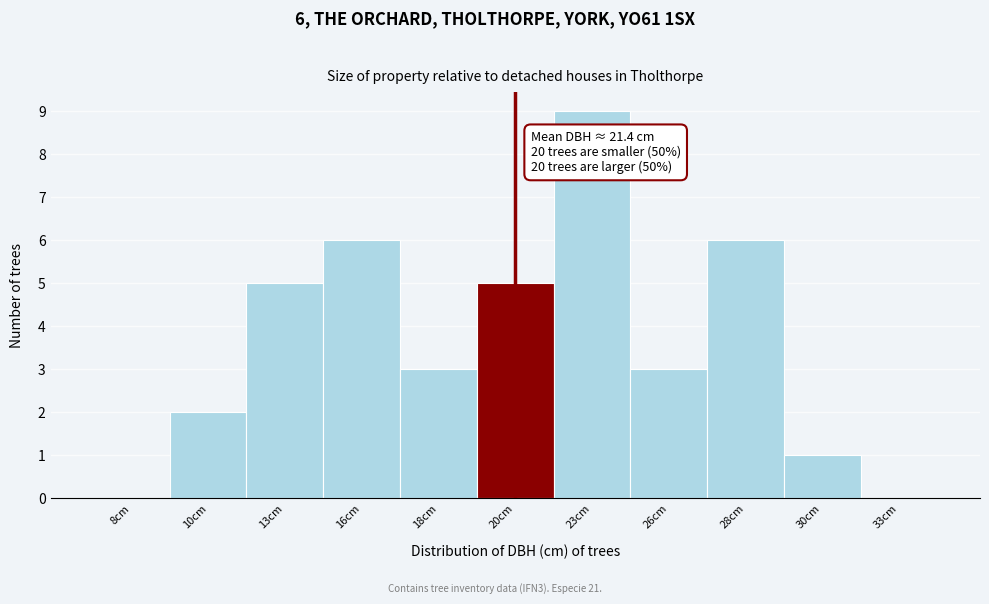

Reading left to right, transcribe all the data shown in this chart.

8cm=0	10cm=2	13cm=5	16cm=6	18cm=3	20cm=5	23cm=9	26cm=3	28cm=6	30cm=1	33cm=0